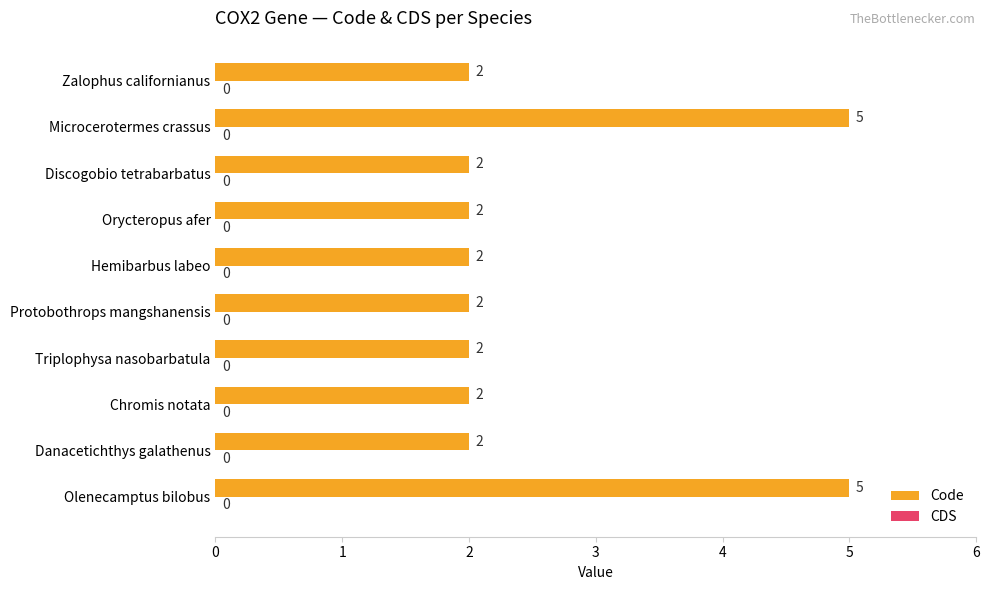

What is the sum of the values at Protobothrops mangshanensis and Microcerotermes crassus?

7